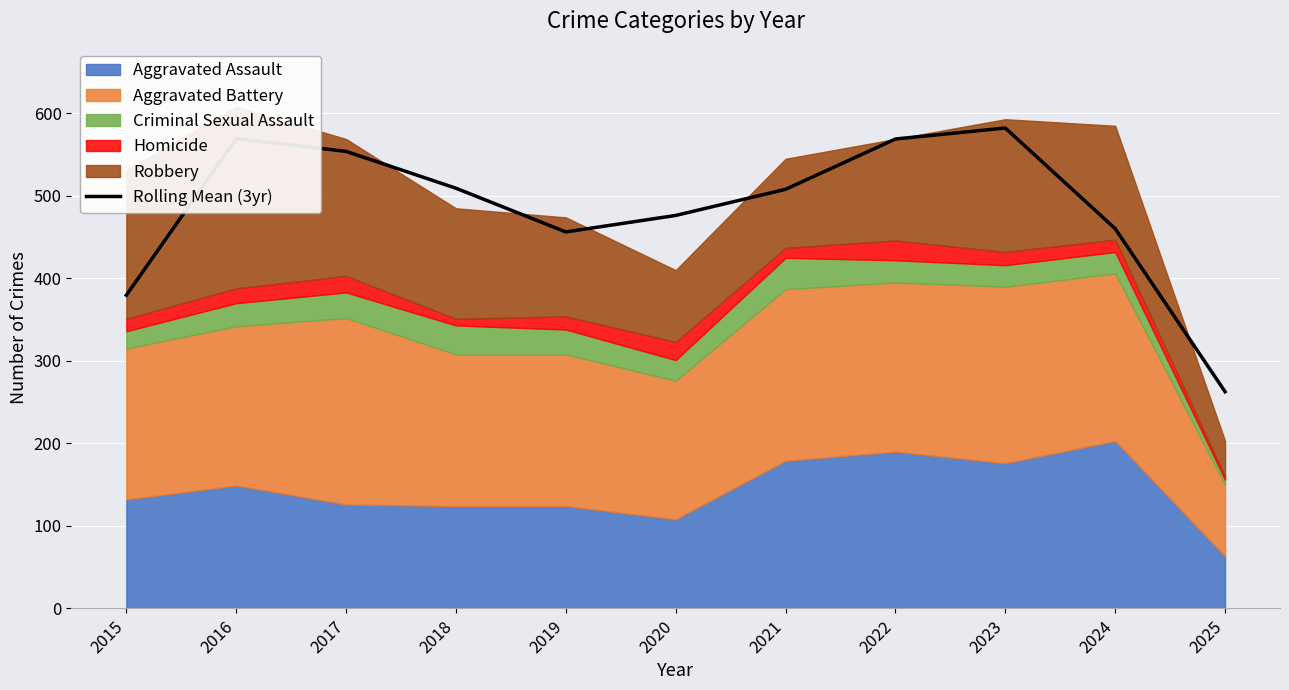

List the labels in order of value, largest first.

2023, 2016, 2022, 2017, 2018, 2021, 2020, 2024, 2019, 2015, 2025